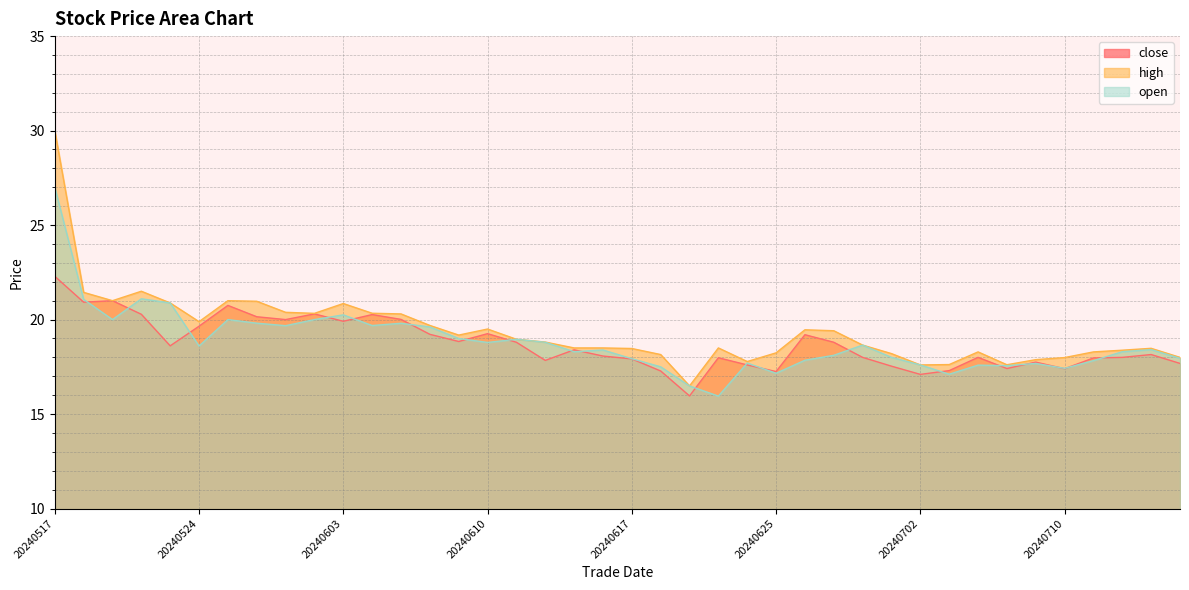

The open series shows 18.3 at 20240613. True or false?

True